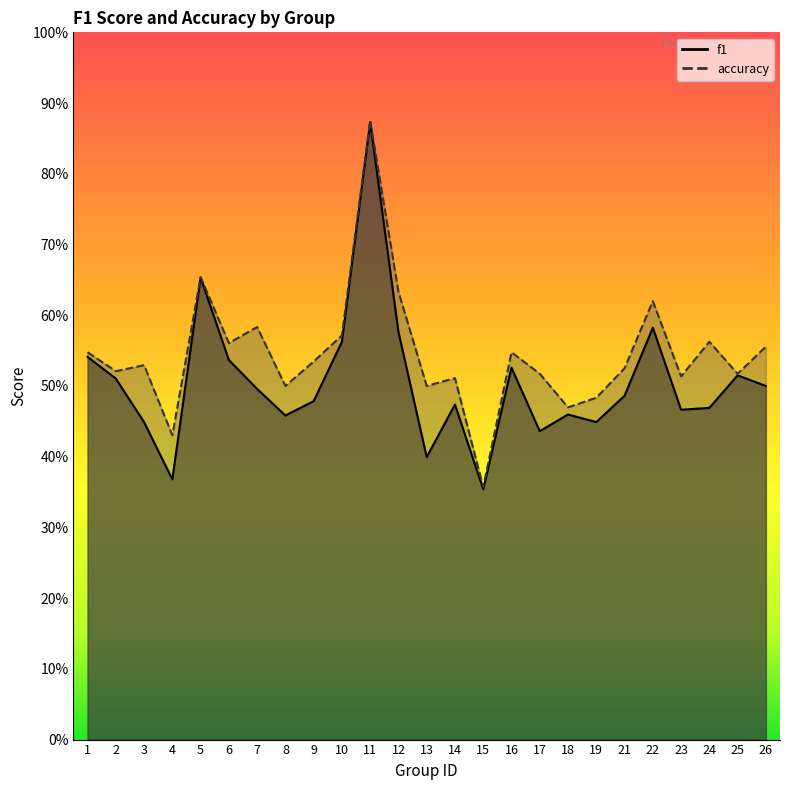

The value of f1 at 2 is 0.7. True or false?

False